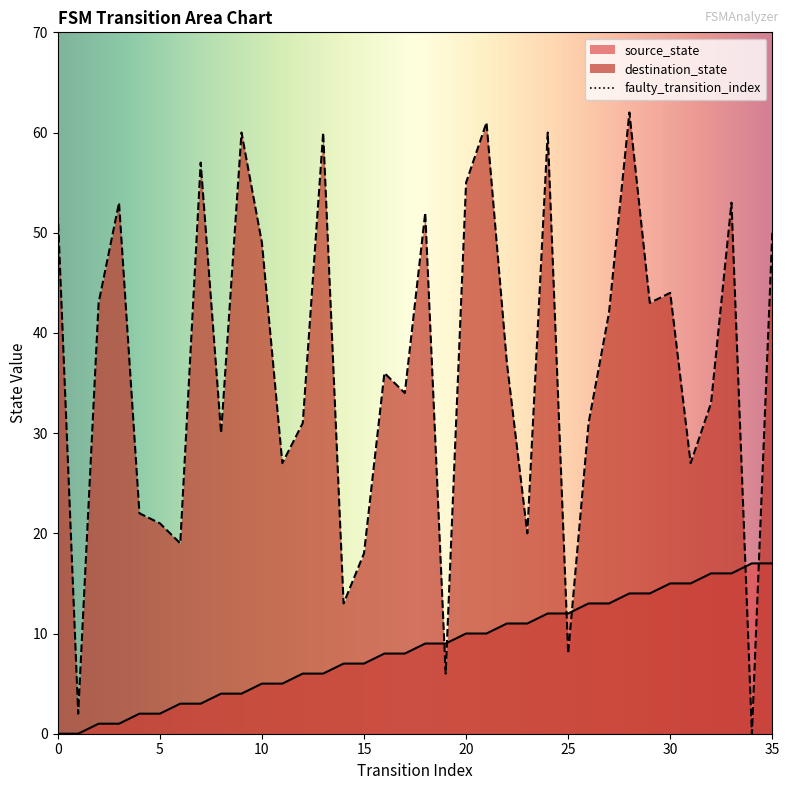

The destination_state series shows 18 at 15. True or false?

True